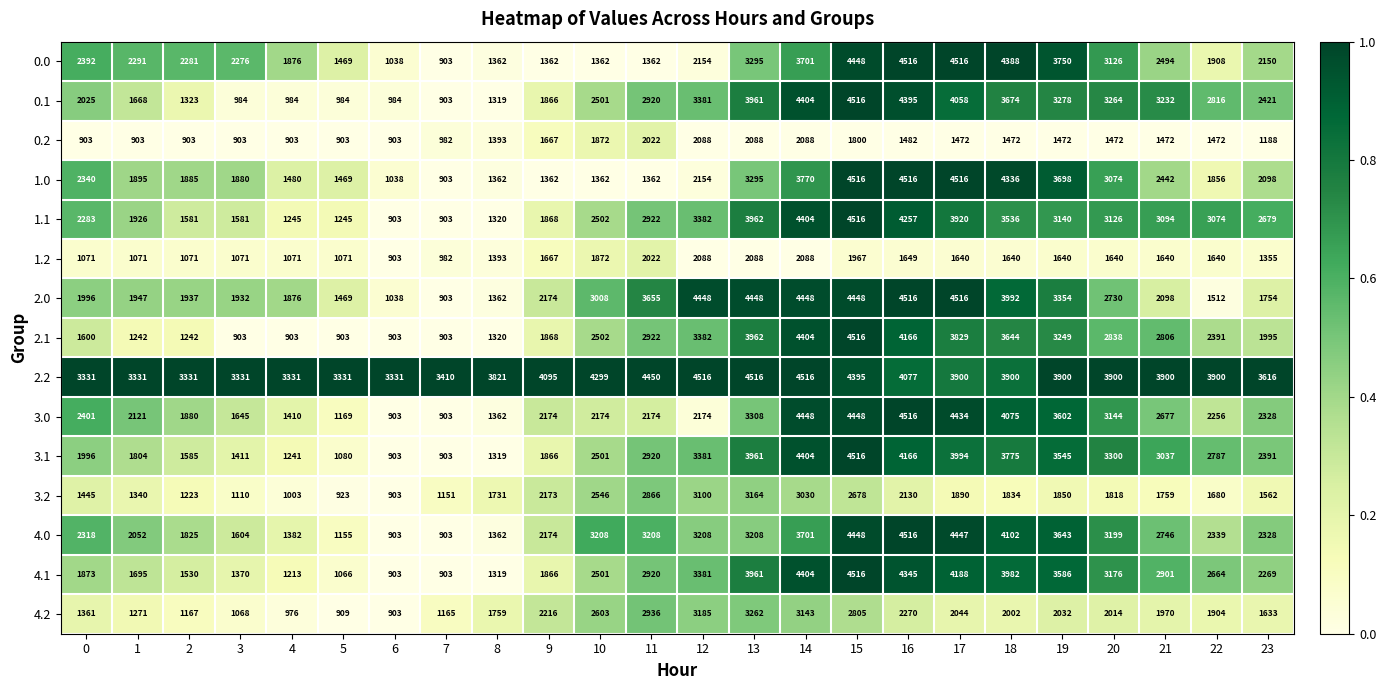

How many data points does each series have?

24